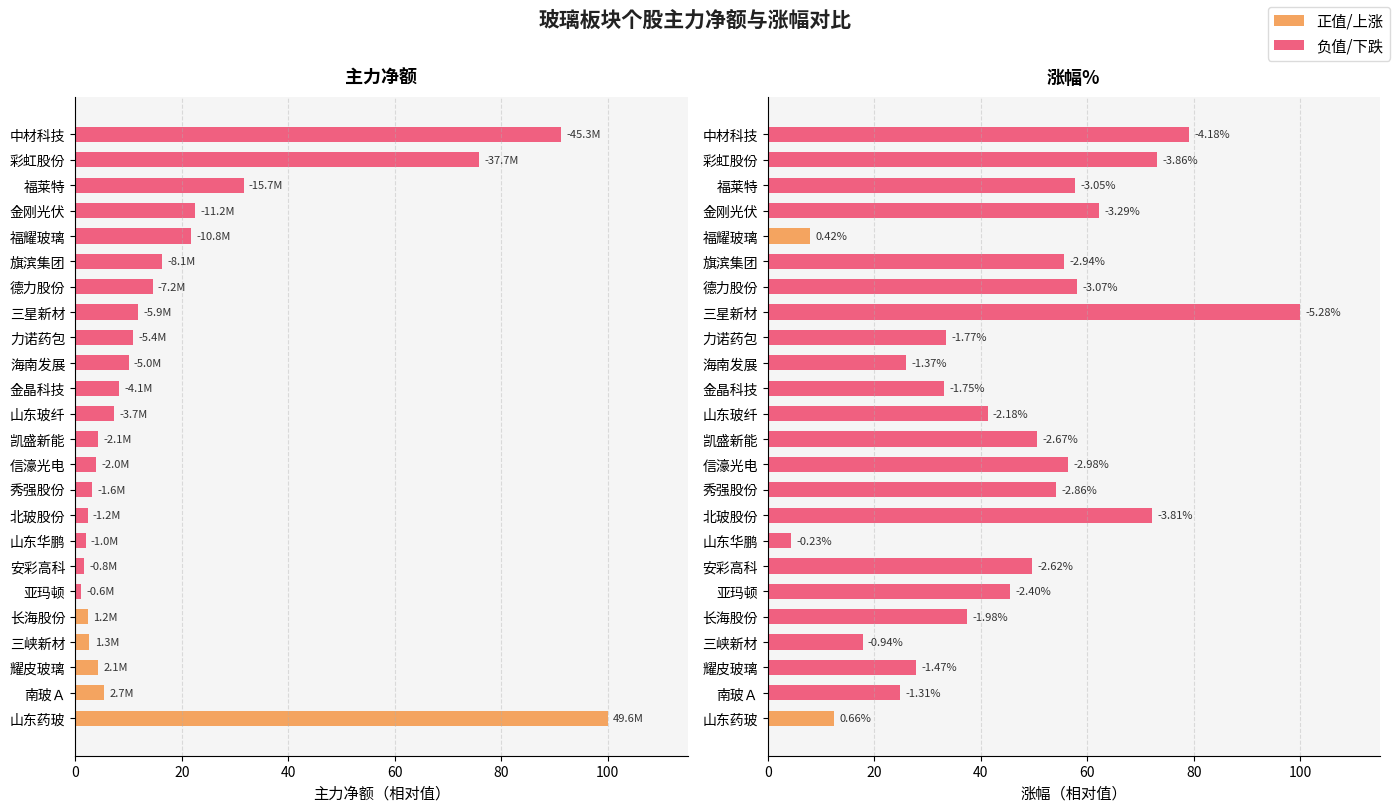

At how many categories does at least one series exceed 54?

11